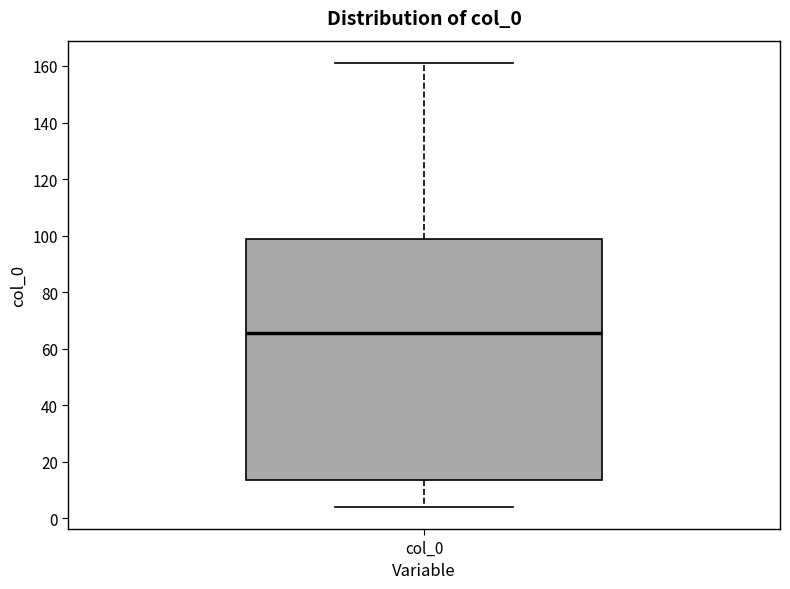

Where does the upper whisker of the box for col_0 end on the y-axis? The values are not printed on the chart, so give them approximately, as read against the axis.

162